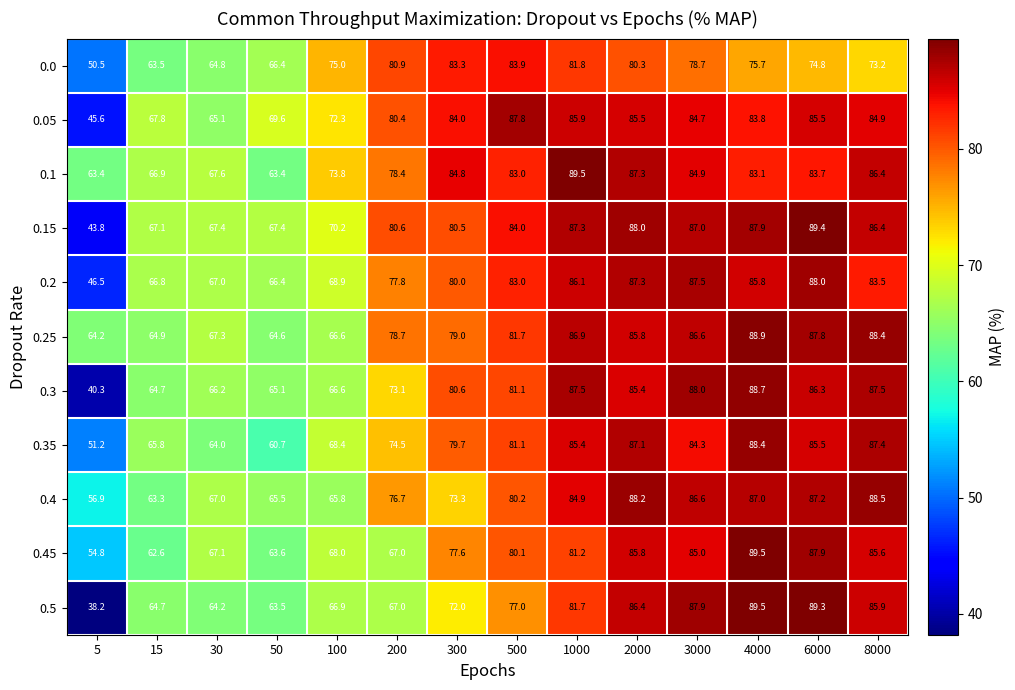

Which series has the widest spread of values?

0.5